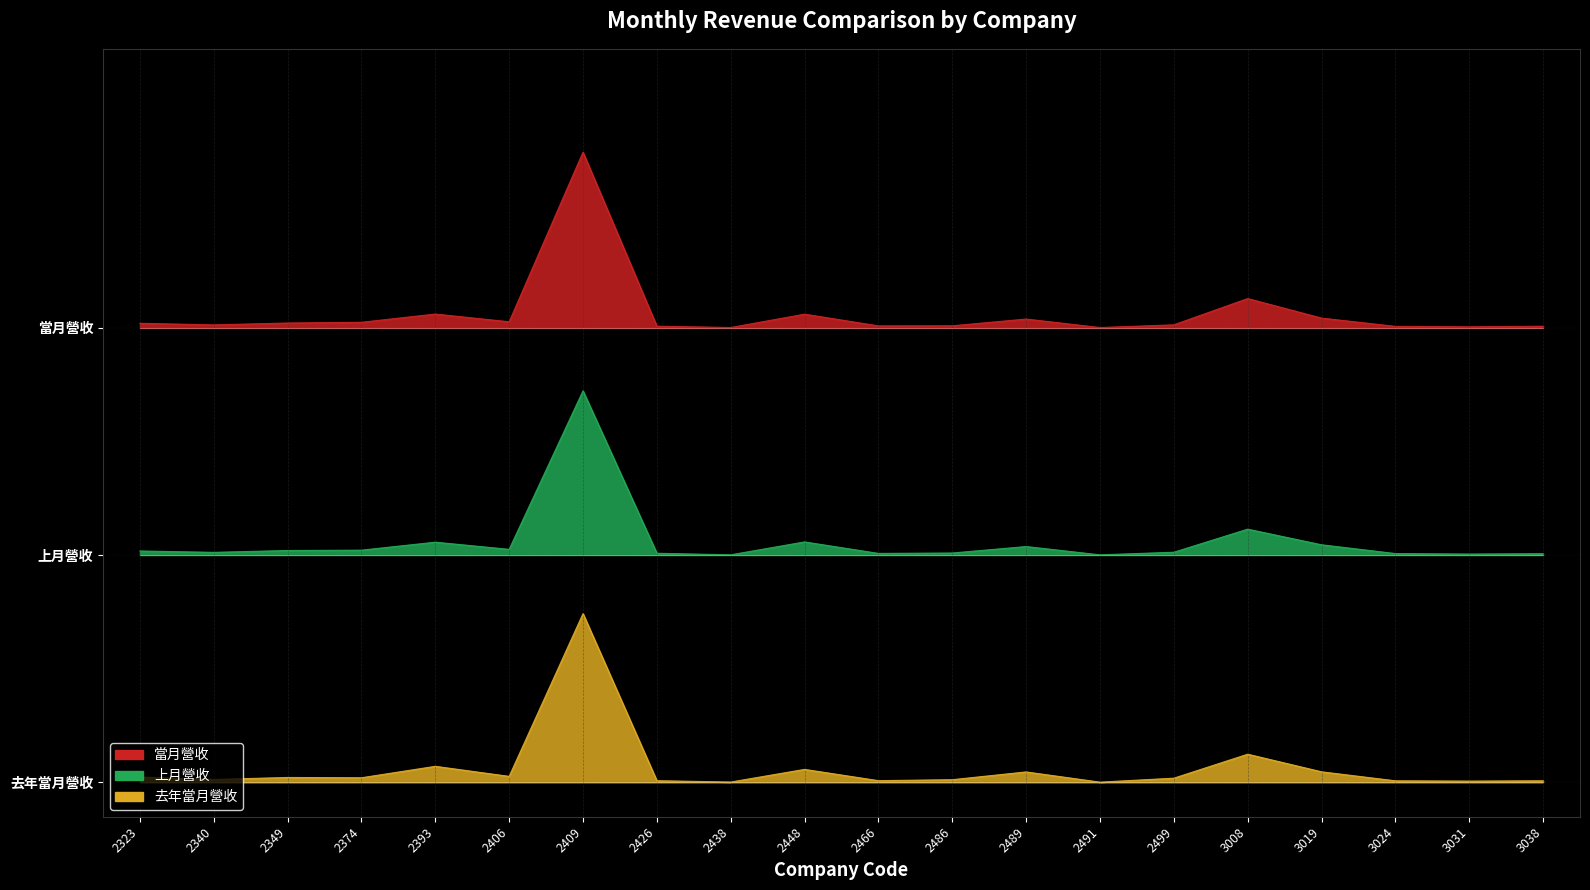

What is the value of the 當月營收 point at the 8th from the left?

2.6